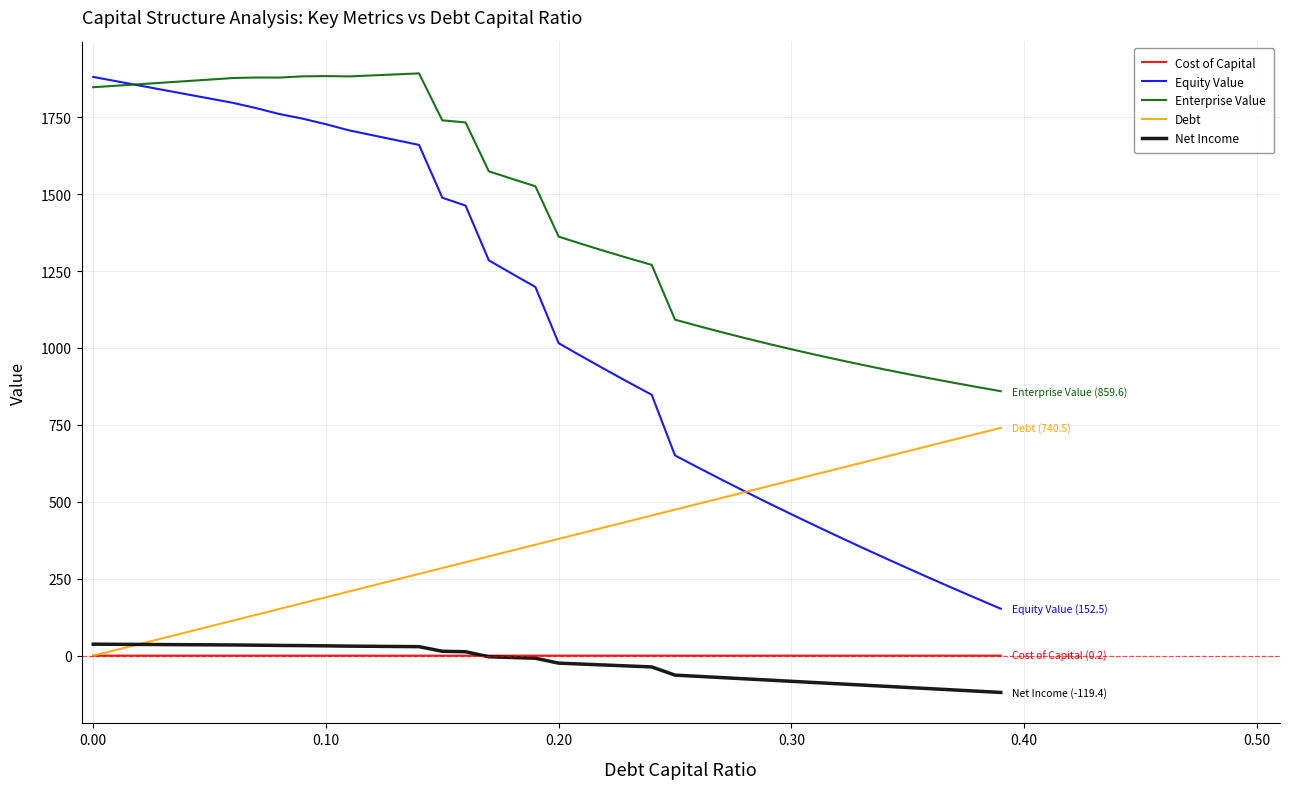

Which series has the largest total across all categories?

Enterprise Value